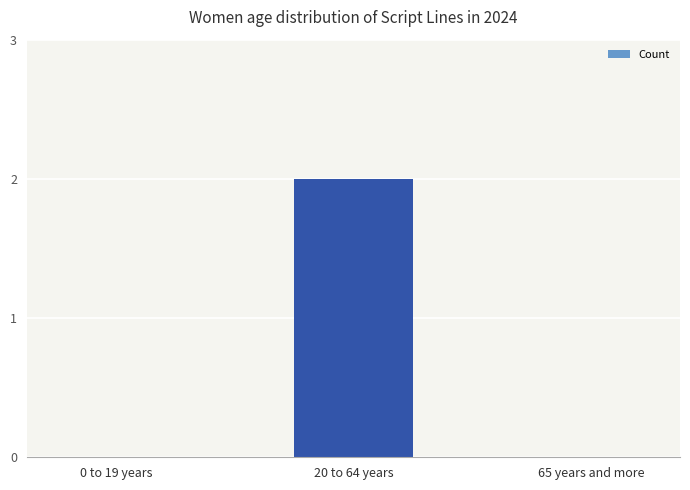

Is it true that the value at 65 years and more is 0?

True